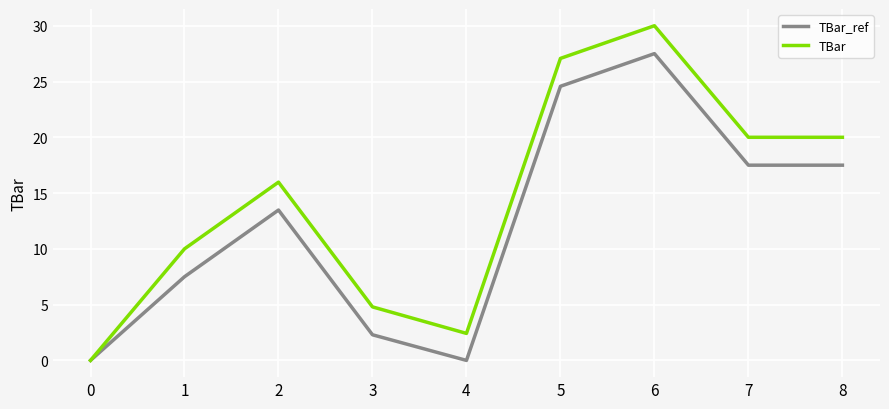

At which label does TBar_ref reach its peak?

6